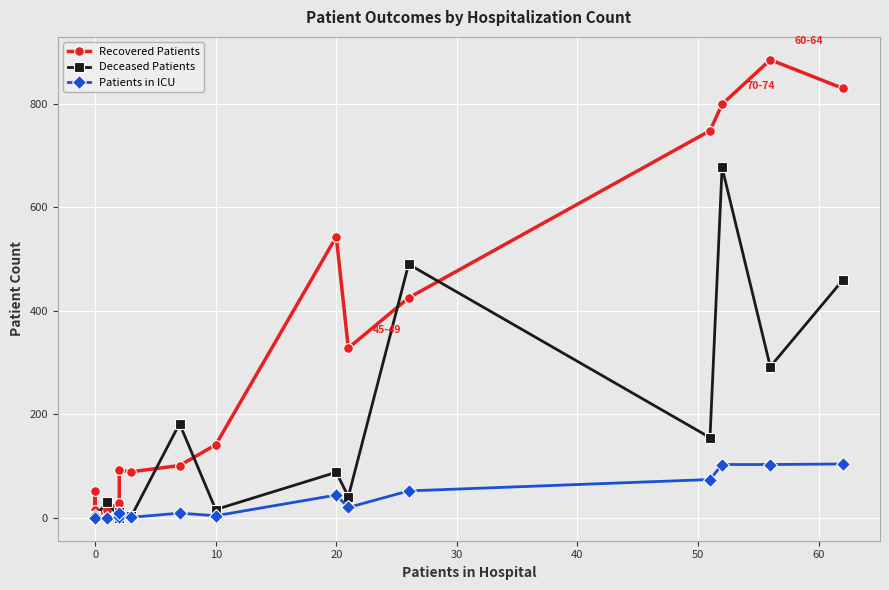

What is the maximum value for Recovered Patients?

885